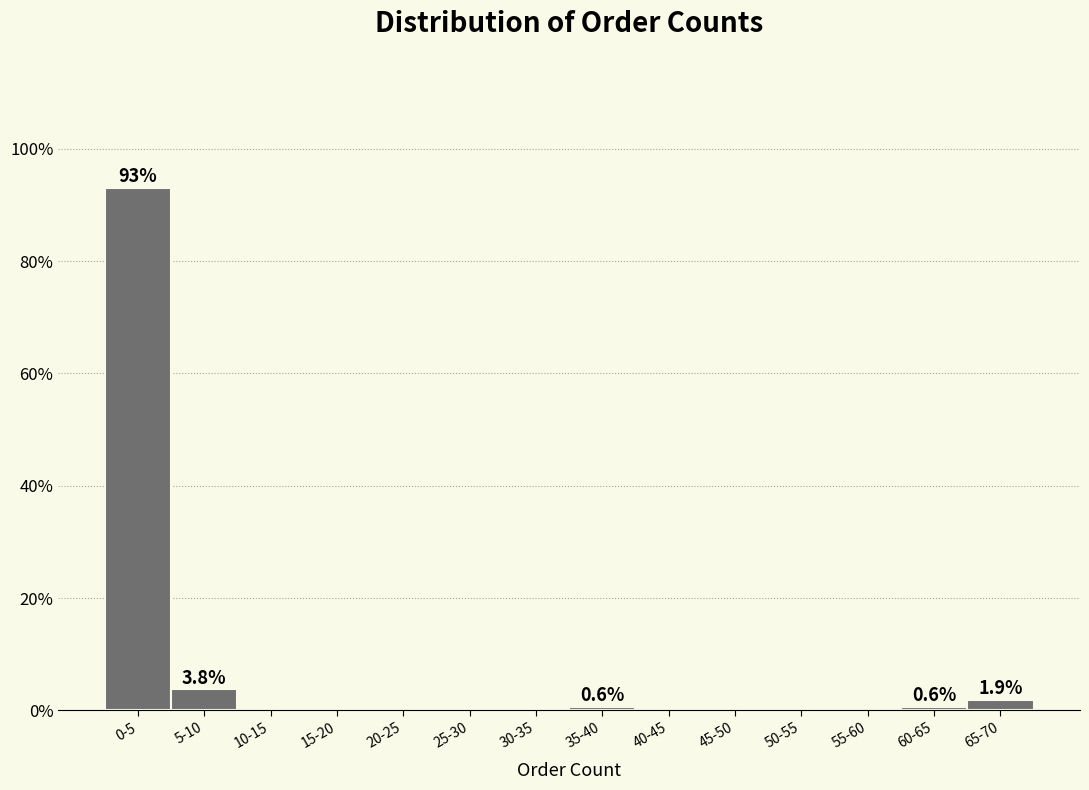

Reading right to left, extract all data points from this chart.

65-70=1.9	60-65=0.6	55-60=0.0	50-55=0.0	45-50=0.0	40-45=0.0	35-40=0.6	30-35=0.0	25-30=0.0	20-25=0.0	15-20=0.0	10-15=0.0	5-10=3.8	0-5=93.1